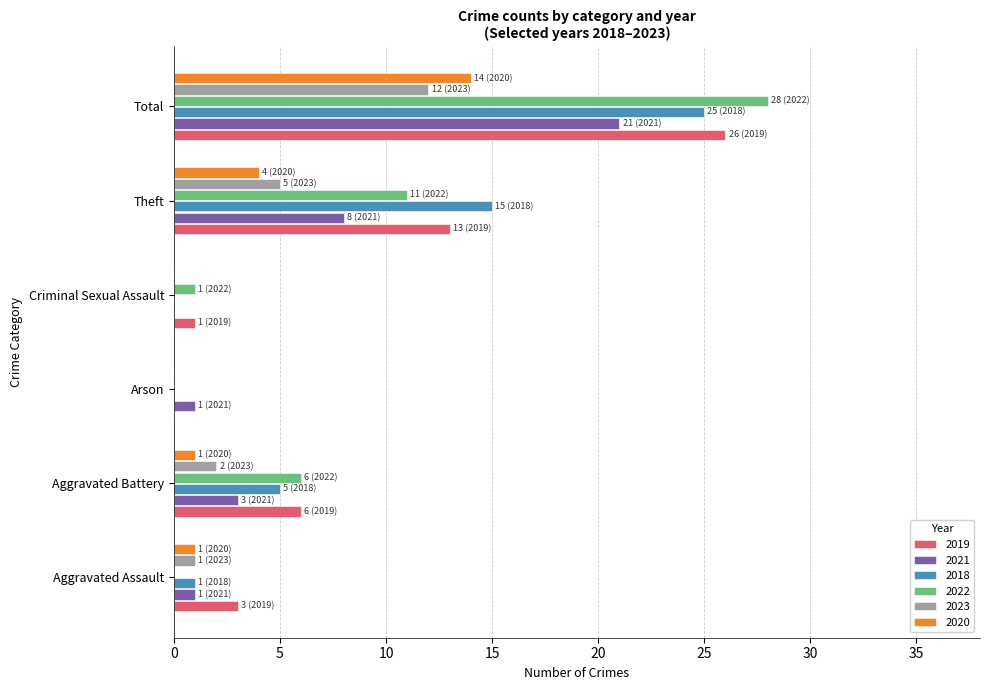

What is the sum of all 2022 values?

46